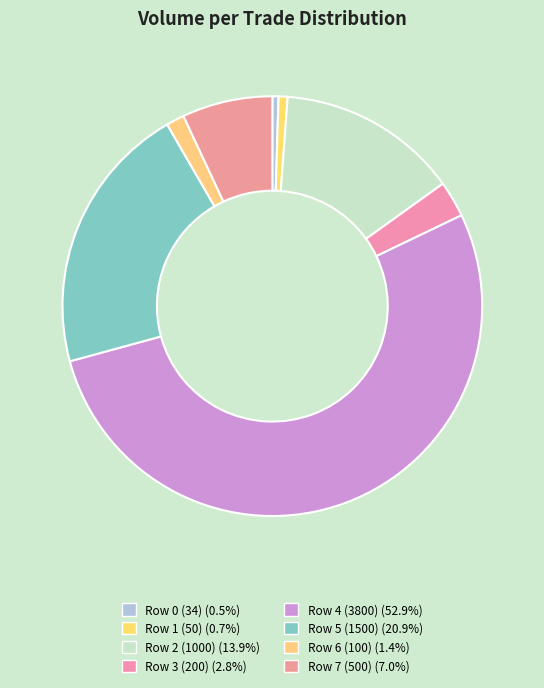

Is it true that Row 3 (200) is 3% of the pie?

True